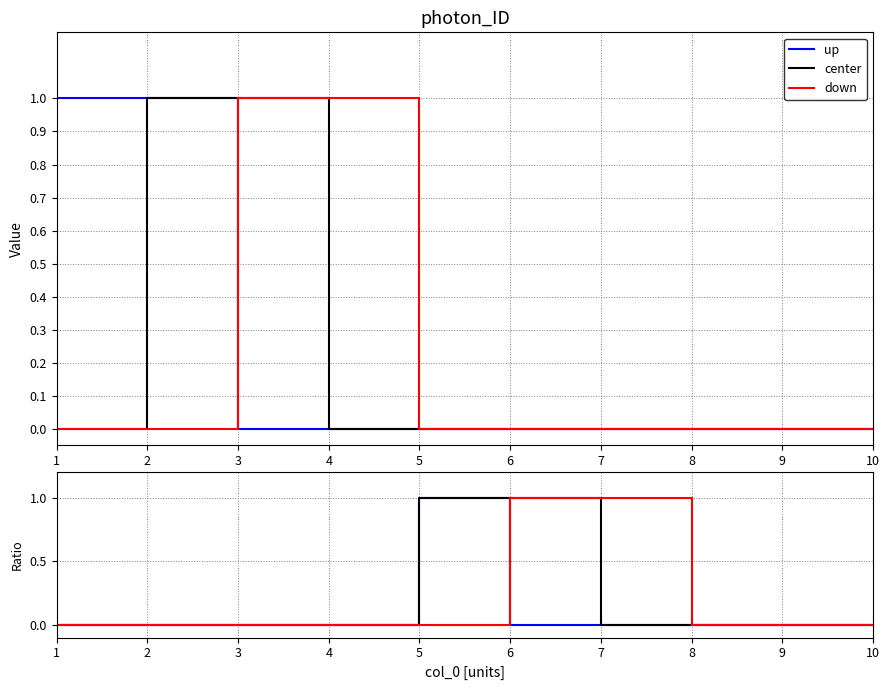

Which series changed the most between 5 and 7?

up